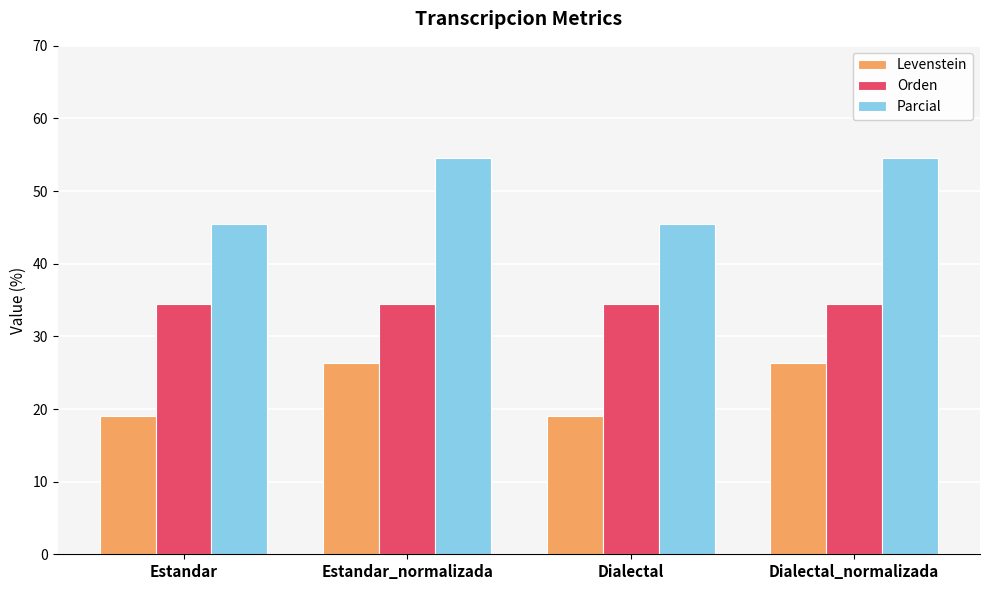

The value of Levenstein at Estandar_normalizada is 42.3. True or false?

False